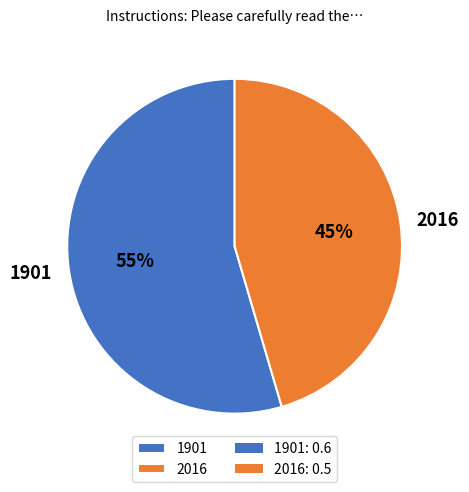

What is the largest slice in the pie chart?

1901